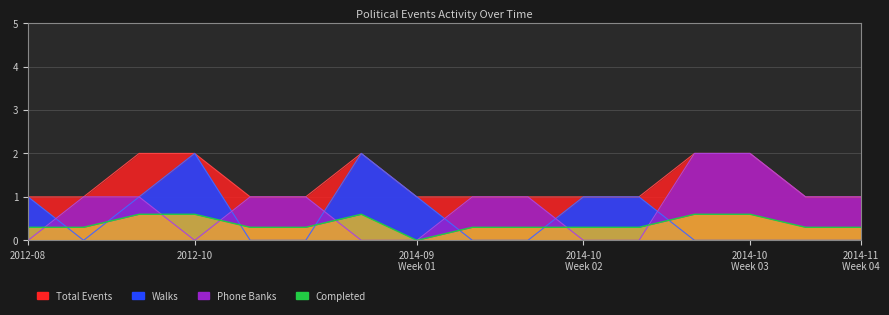

Where is the first local minimum for Completed?

2014-09 Week 01